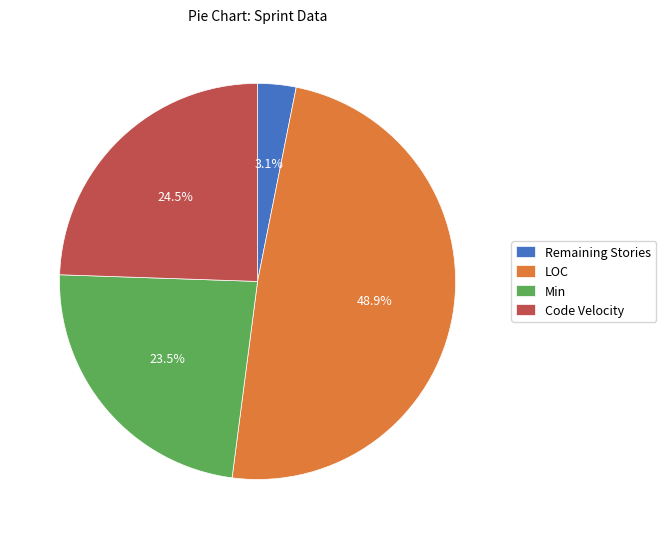

The Remaining Stories slice represents 15% of the pie. True or false?

False